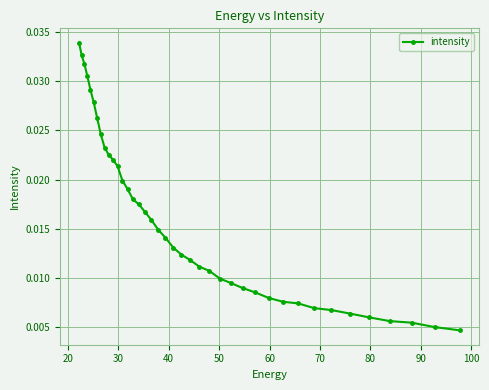

Count the values in the range 0 to 1.

40